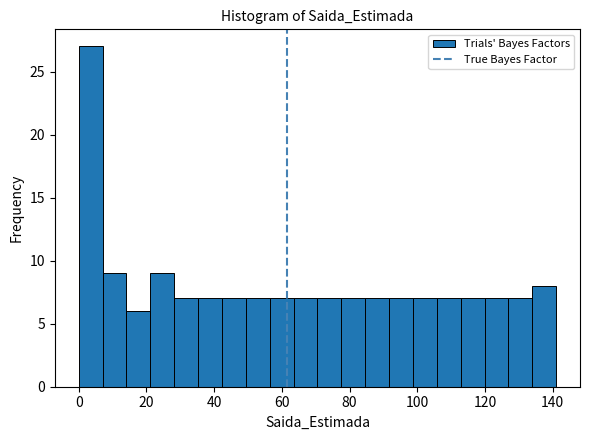

Around what value on the x-axis is the tallest bar? Give the approximate position of its centre, as read against the axis.

4